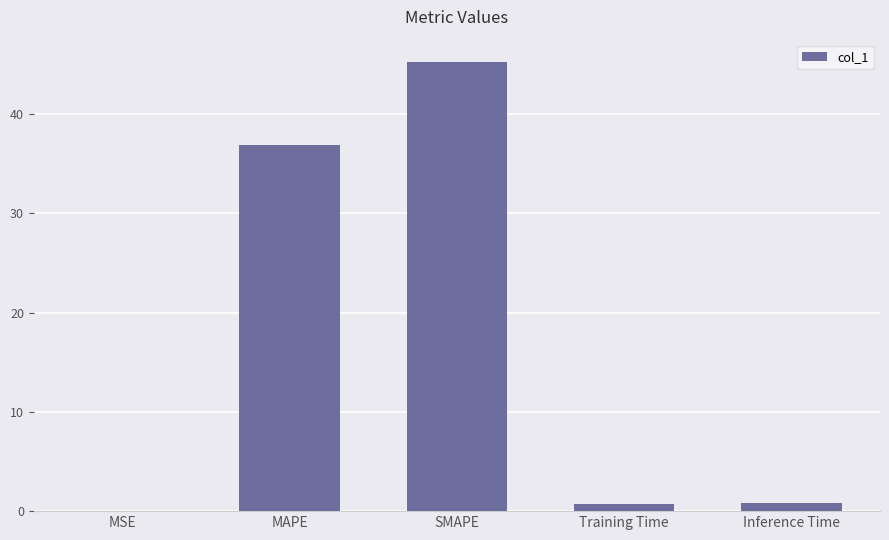

What is the greatest value displayed?

45.2